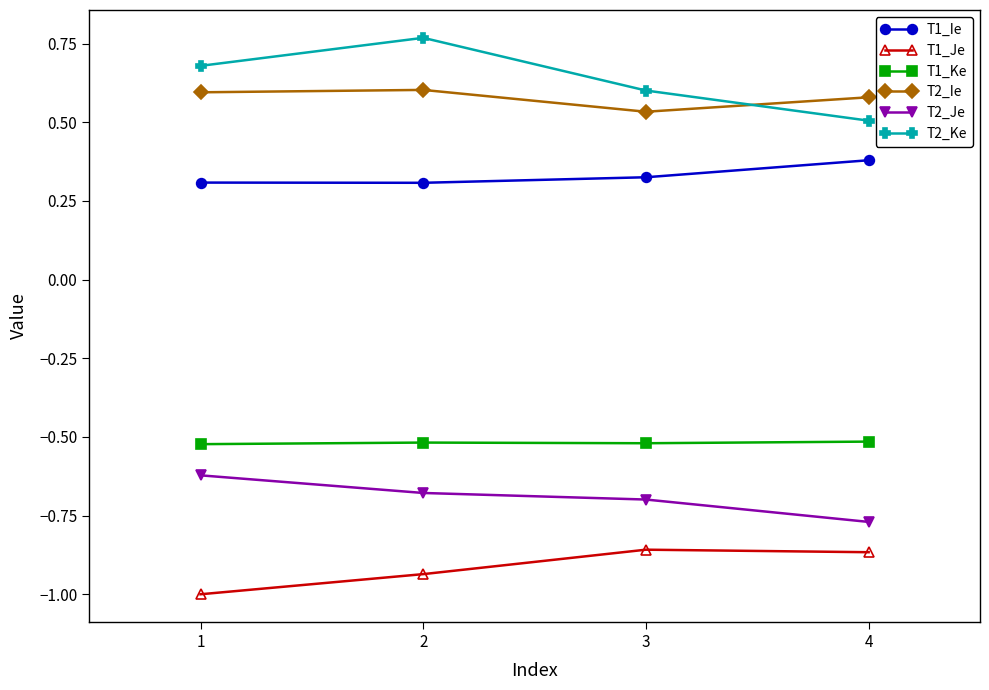

What is the difference between the maximum and second lowest values in the T1_Ie series?

0.1